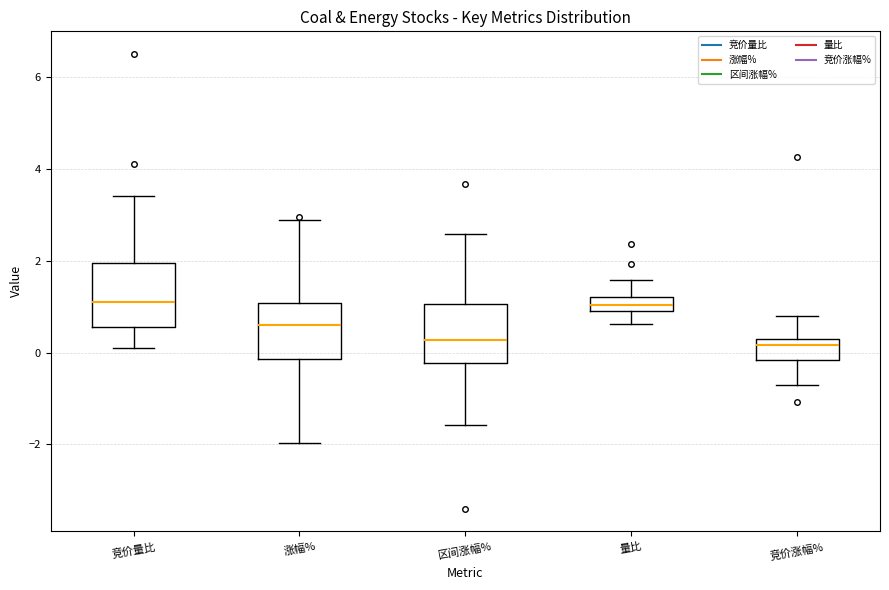

Where does the upper whisker of the box for 竞价涨幅% end on the y-axis? The values are not printed on the chart, so give them approximately, as read against the axis.

0.8